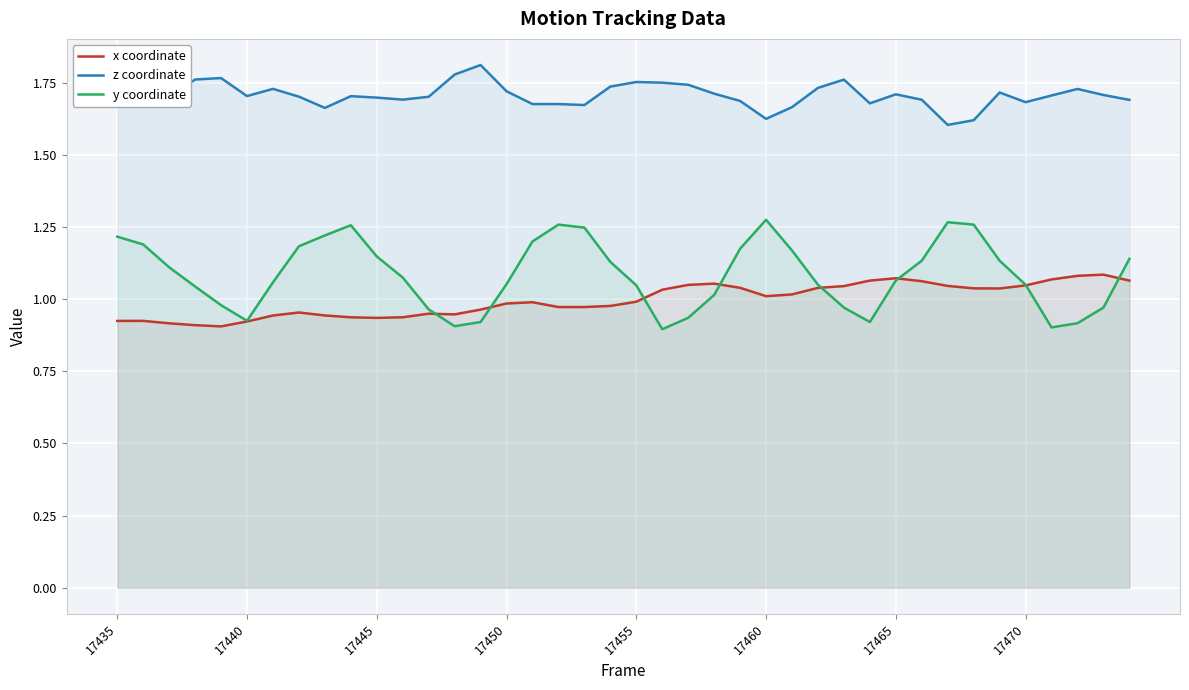

Which series has the widest spread of values?

y coordinate